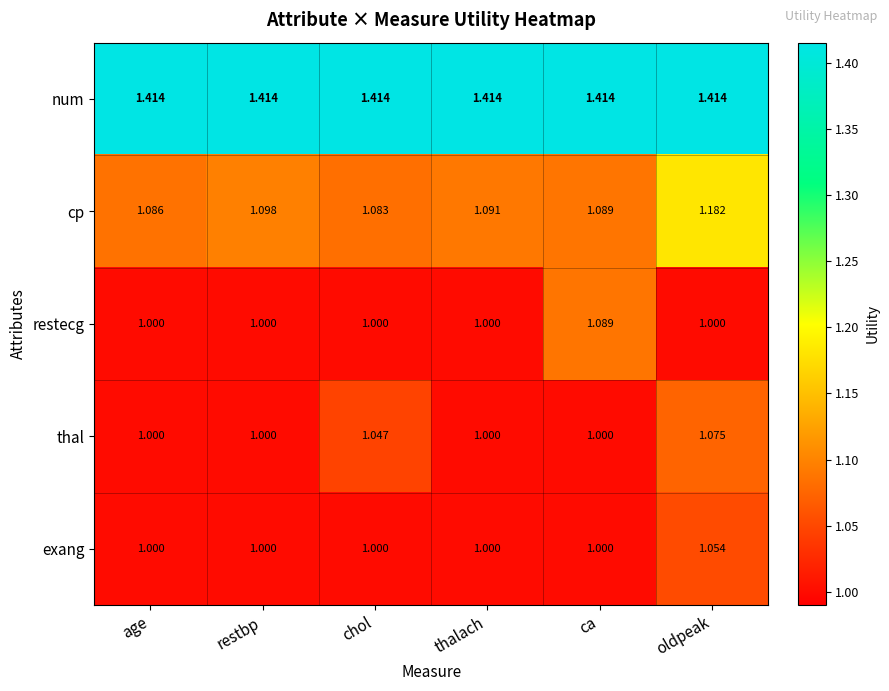

Which series has the widest spread of values?

cp